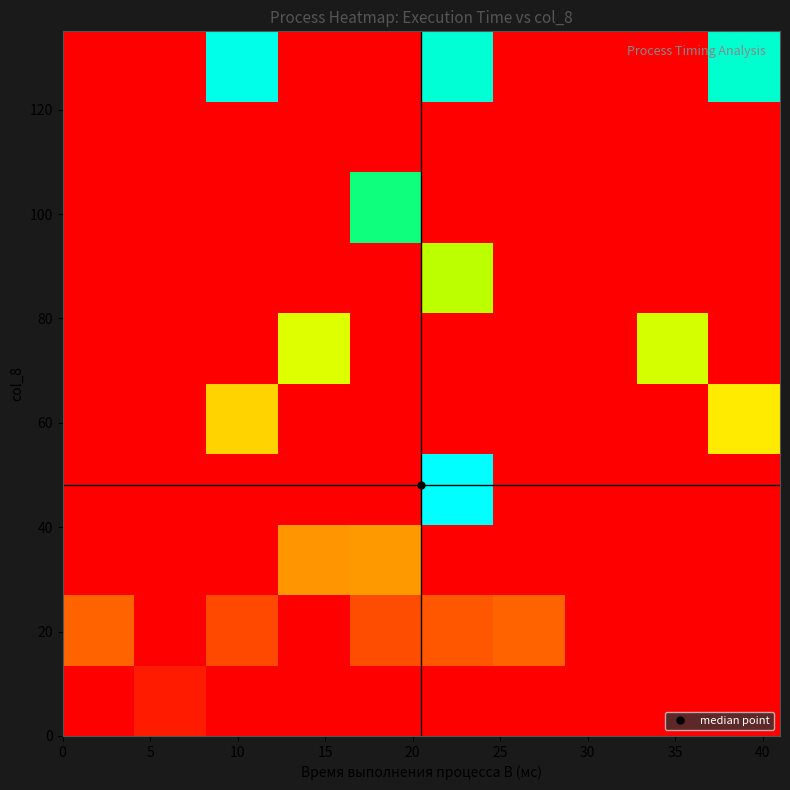

At how many categories does at least one series exceed 37?

6